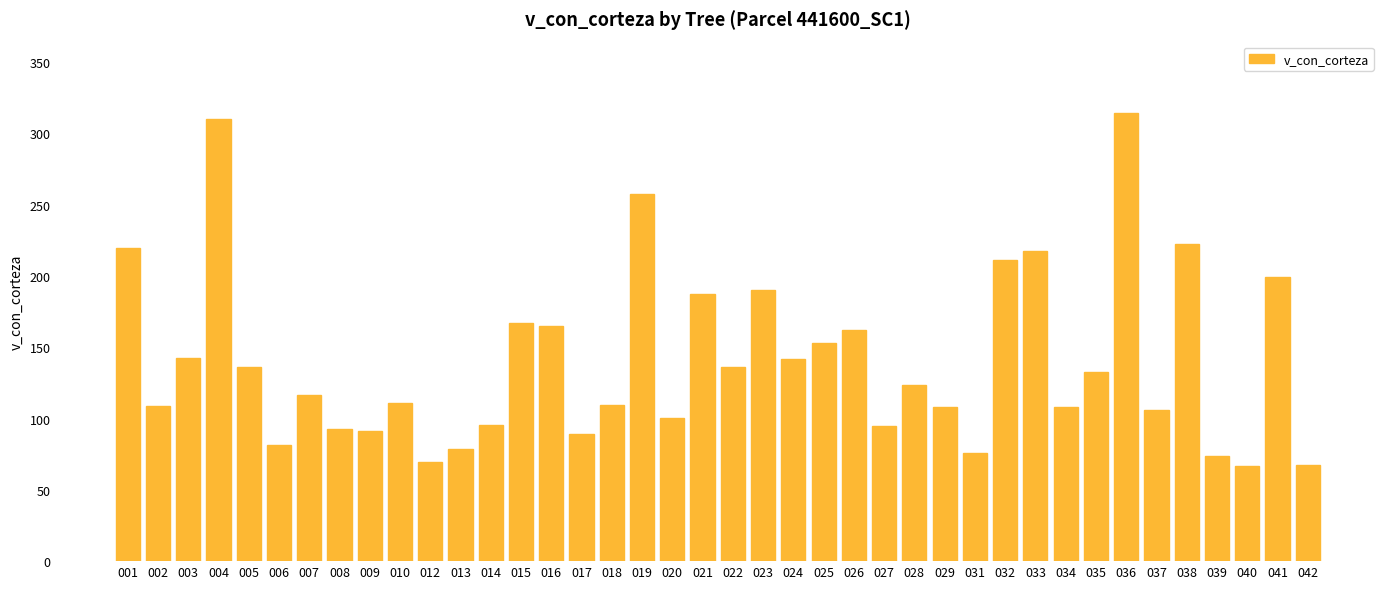

What is the maximum value shown in the chart?

314.4